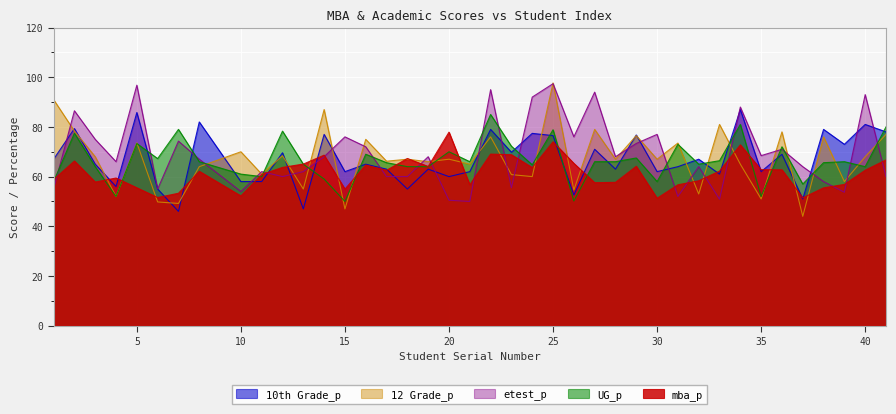

How many times do UG_p and 12 Grade_p cross each other?

17